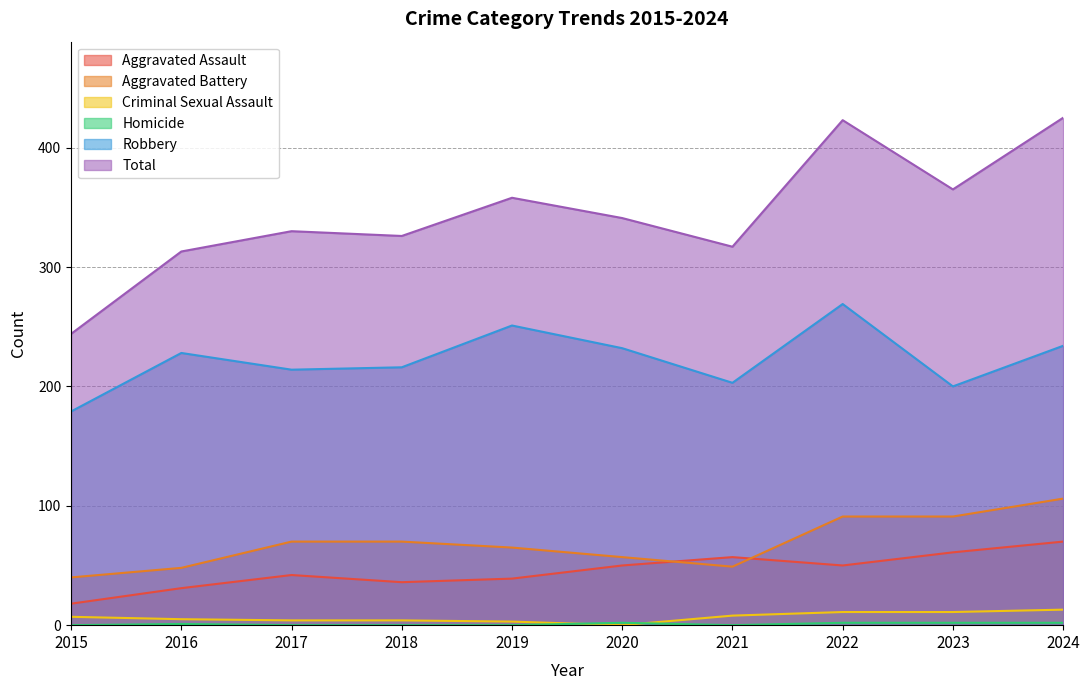

Is the value of Homicide at 2016 greater than the value of Aggravated Assault at 2019?

No